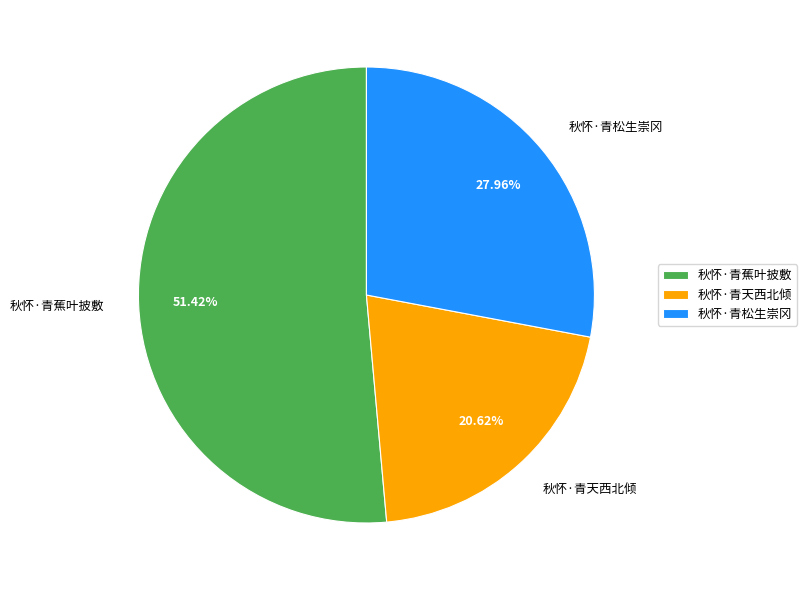

Which category has the smallest portion of the pie?

秋怀·青天西北倾